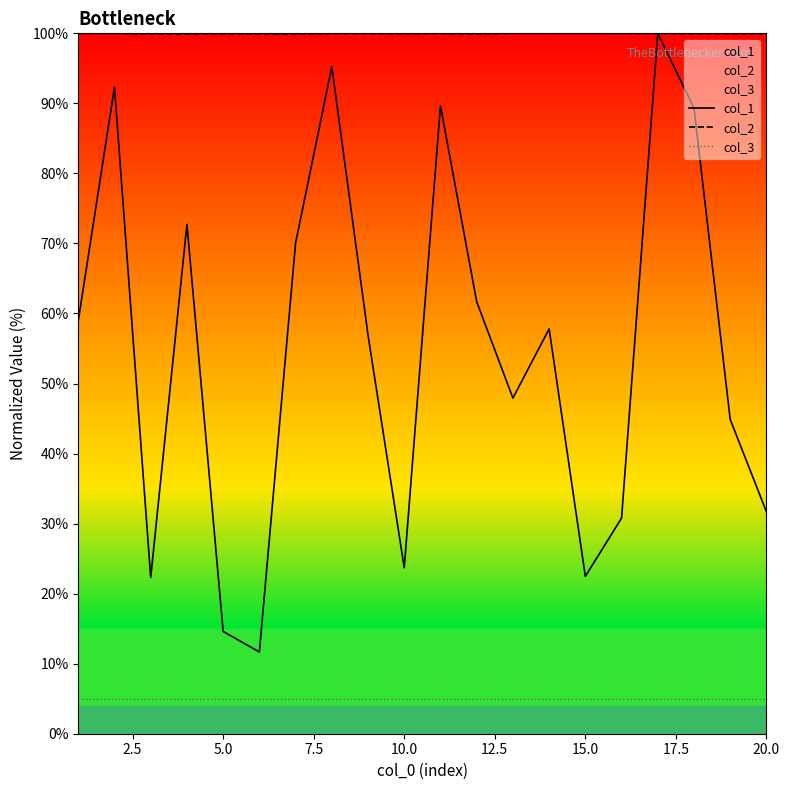

What is the lowest value of the col_3 series?

5.0